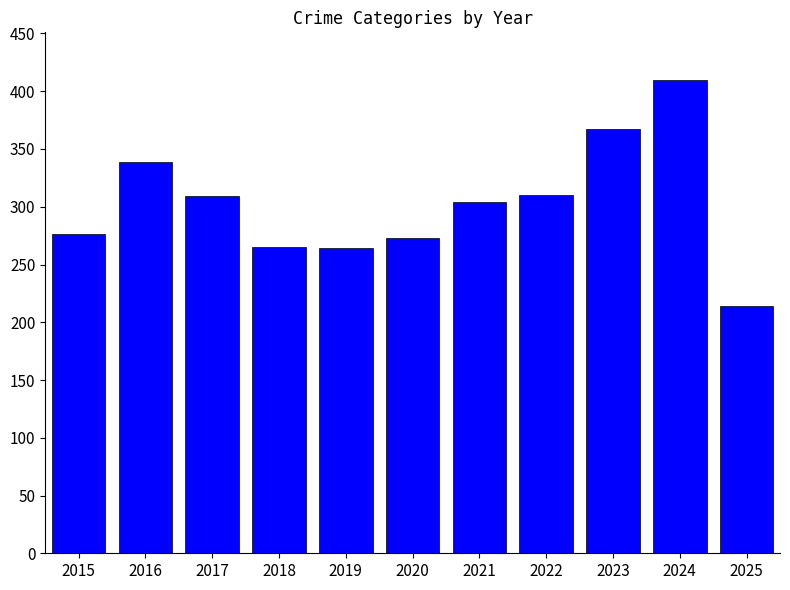

Where does the data first go above 304?

2016